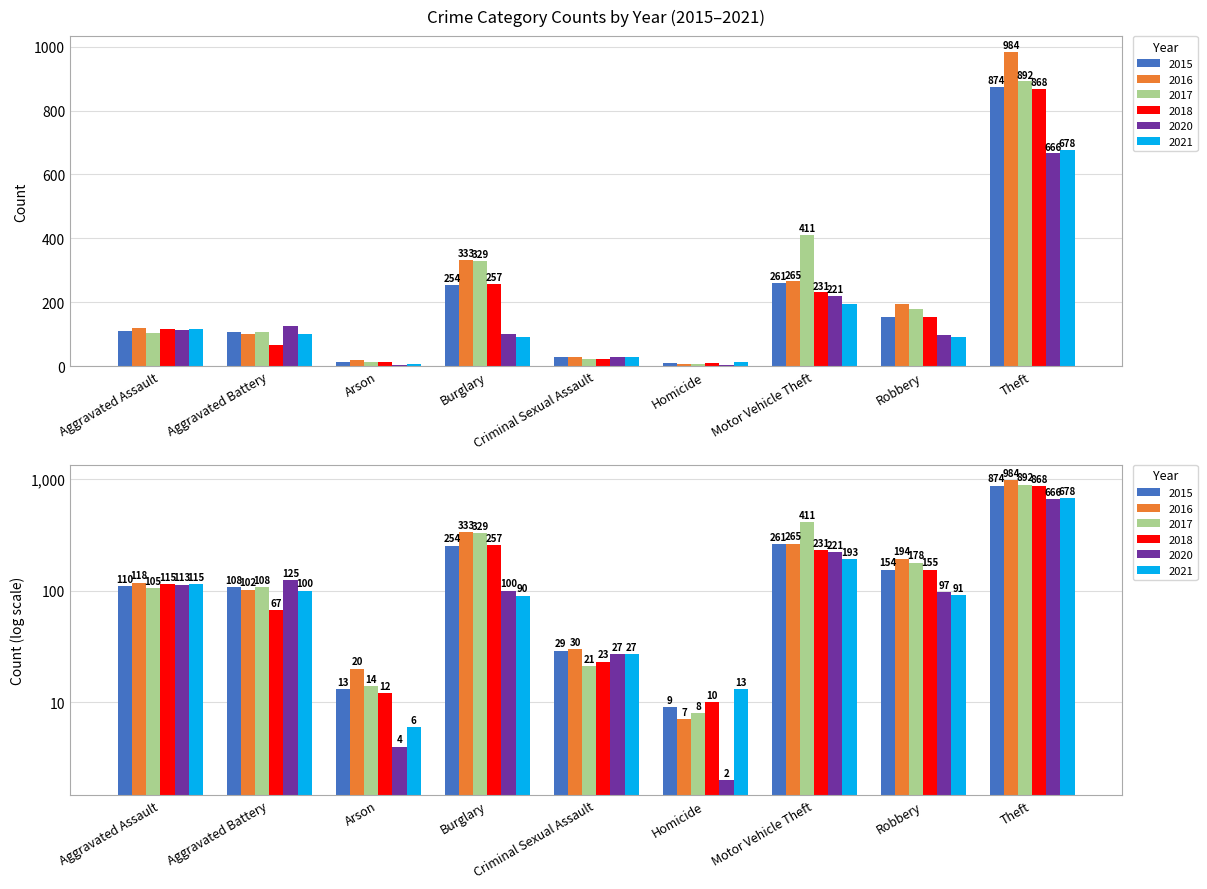

What is the smallest value displayed?

2